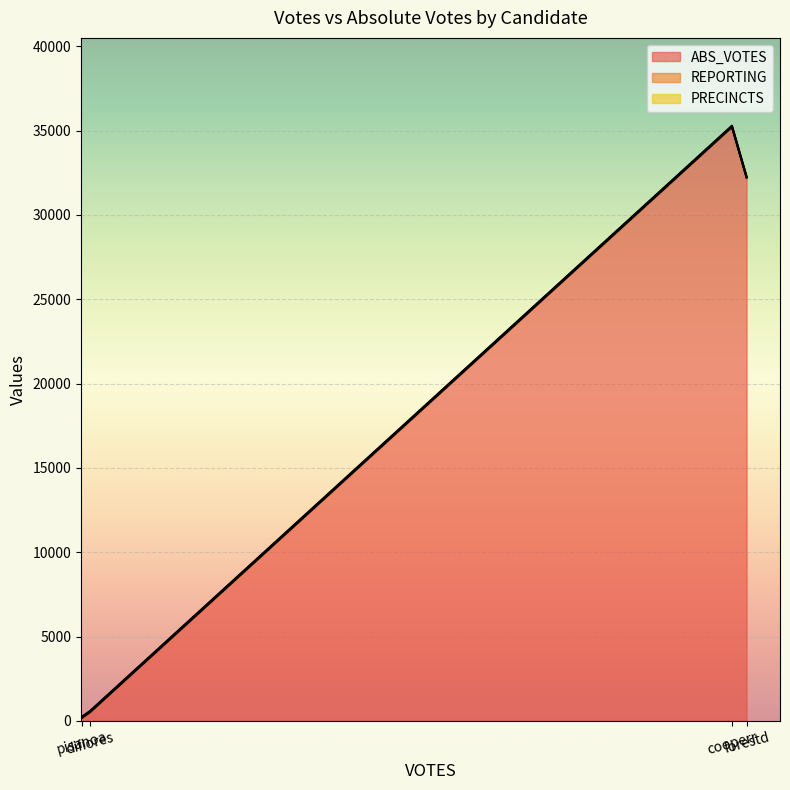

Is the value of PRECINCTS at cooperr greater than the value of REPORTING at cooperr?

No